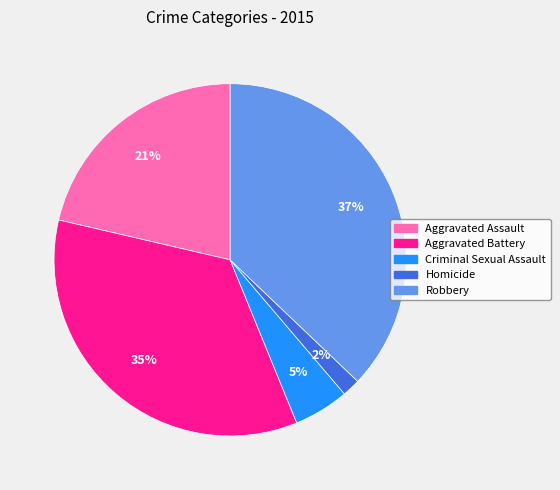

Is the sum of Aggravated Assault and Homicide greater than half?

No